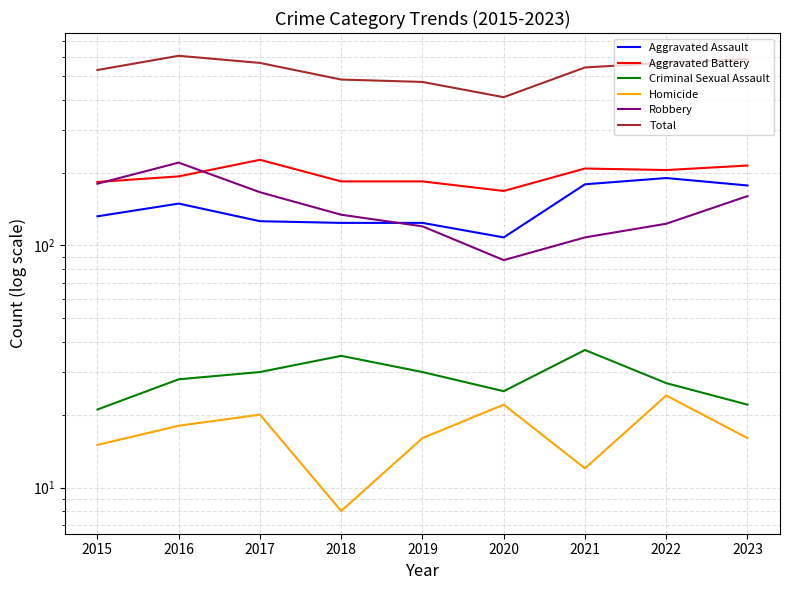

True or false: Criminal Sexual Assault and Aggravated Battery intersect in this chart.

False